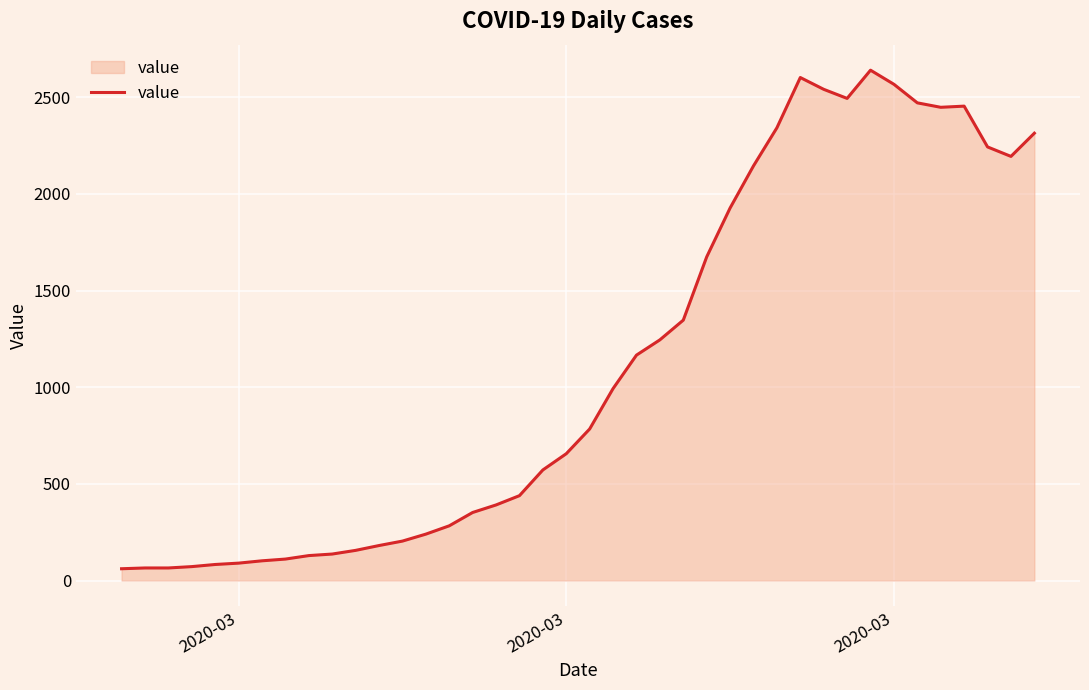

What is the maximum value shown in the chart?

2640